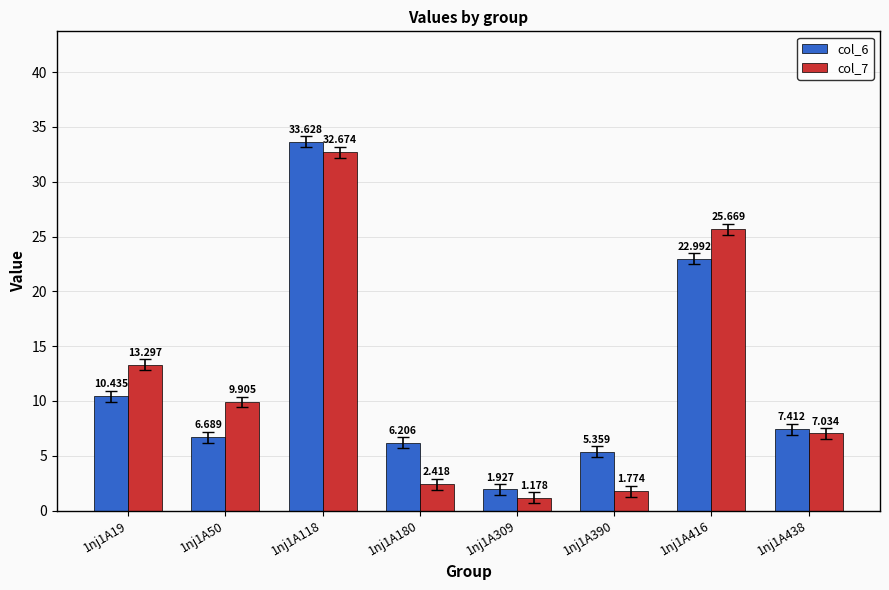

Rank the series by their average value, from highest to lowest.

col_6, col_7